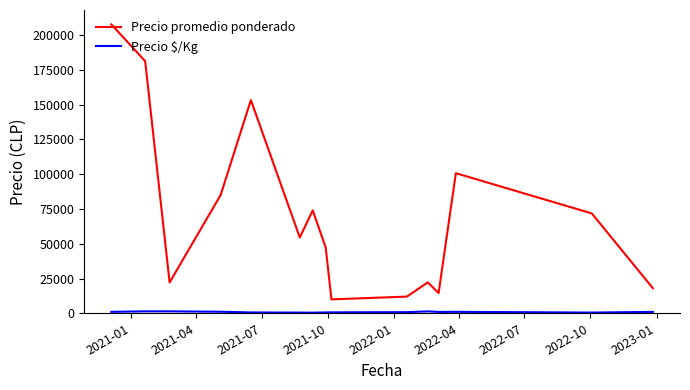

What is the difference between the maximum and minimum values in the Precio promedio ponderado series?

197750.0